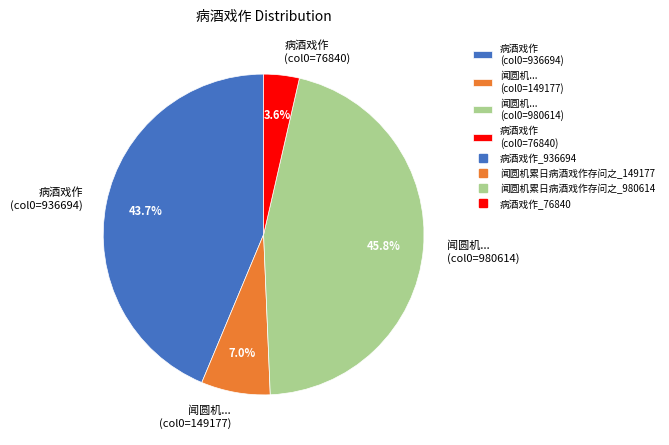

To the nearest percent, what is the average slice percentage?

25%